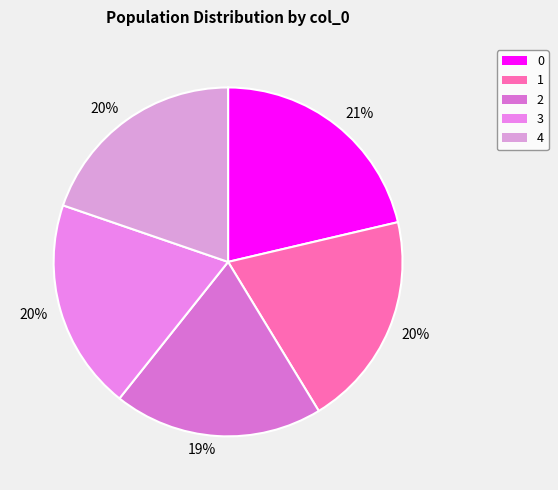

How many segments does this pie chart have?

5